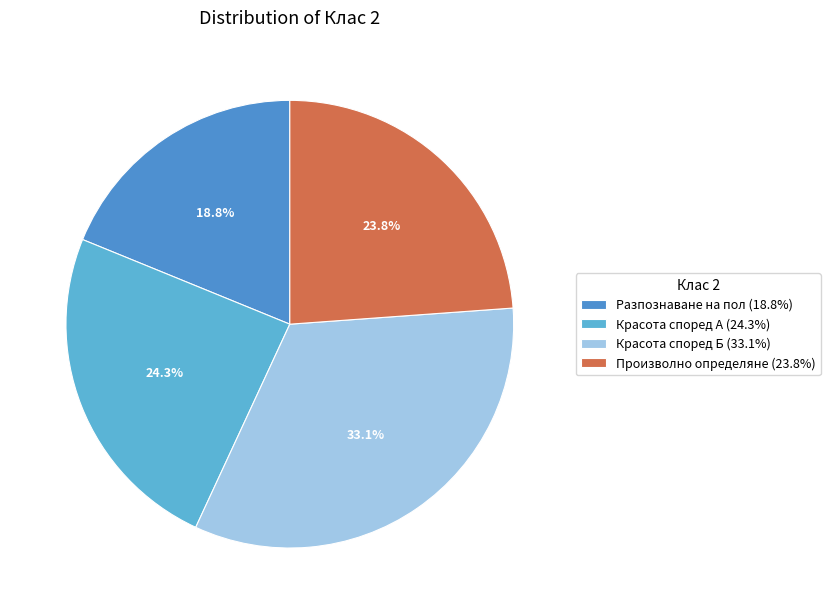

Rank the categories by value from lowest to highest.

Разпознаване на пол, Произволно определяне, Красота според А, Красота според Б